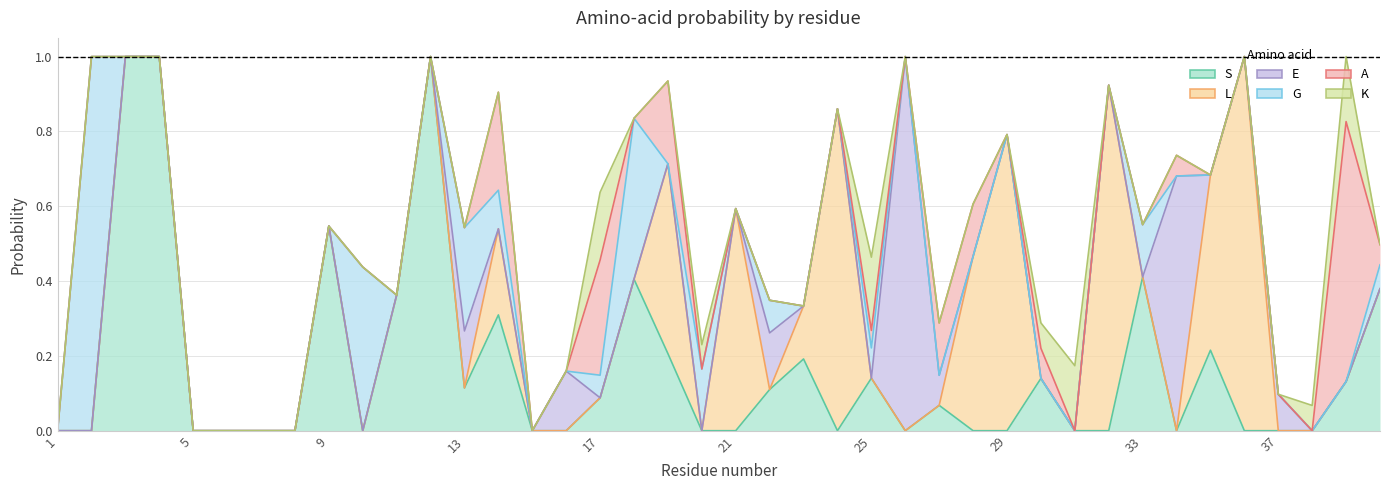

Which series has the widest spread of values?

S